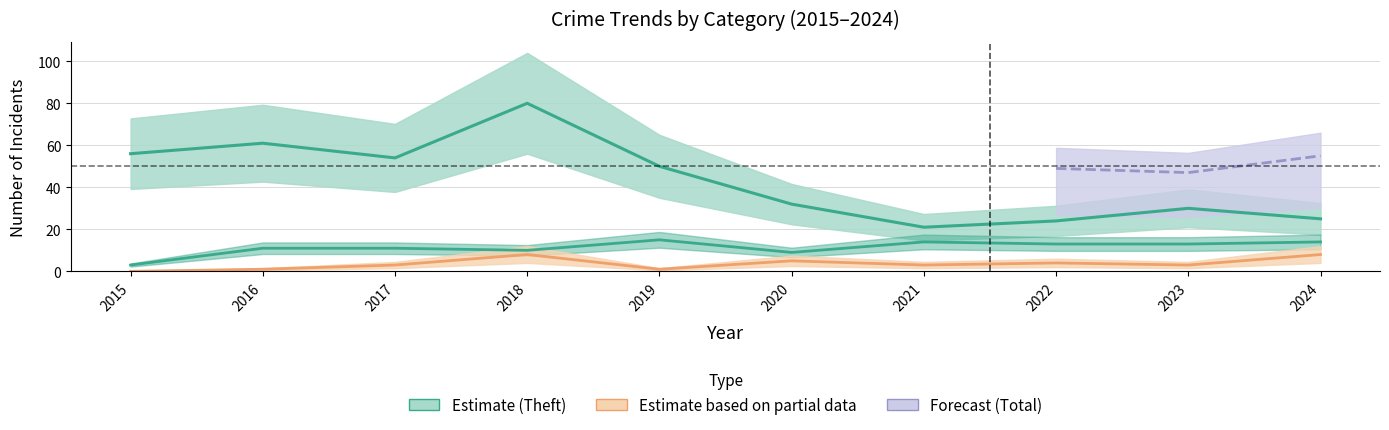

True or false: Robbery has more than 0 points higher than both neighbors.

True